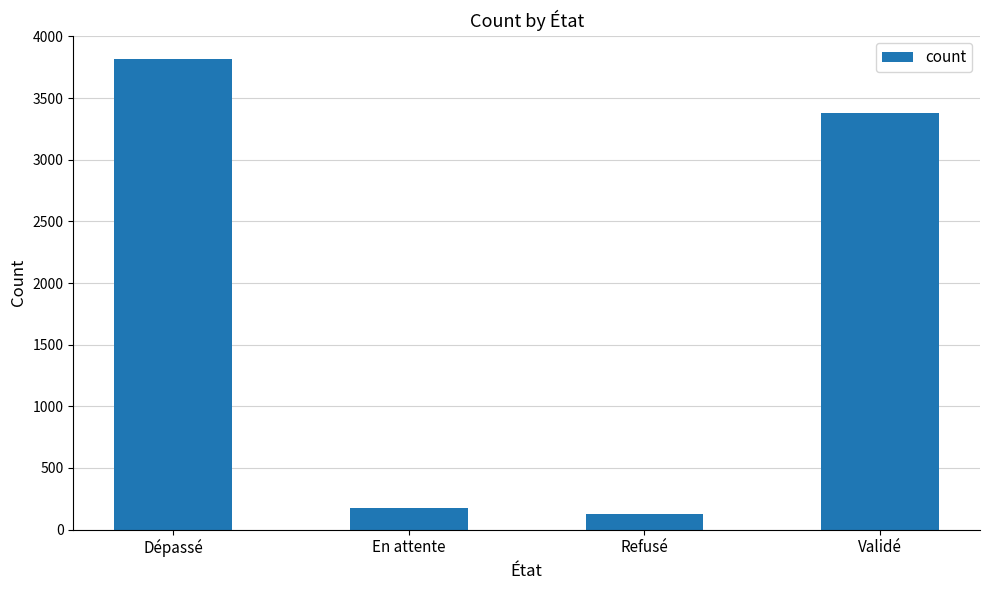

Reading left to right, what are all the values shown in this chart?

Dépassé=3816	En attente=176	Refusé=124	Validé=3376